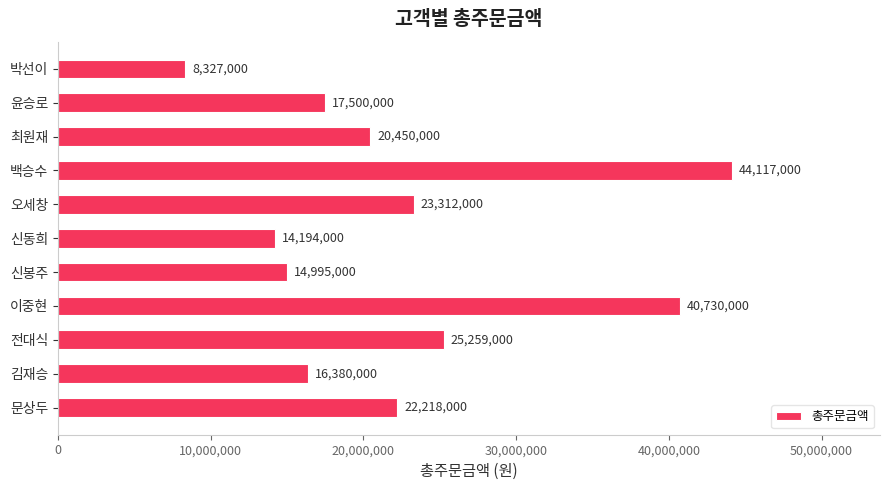

At which label is the value closest to 26222000?

전대식